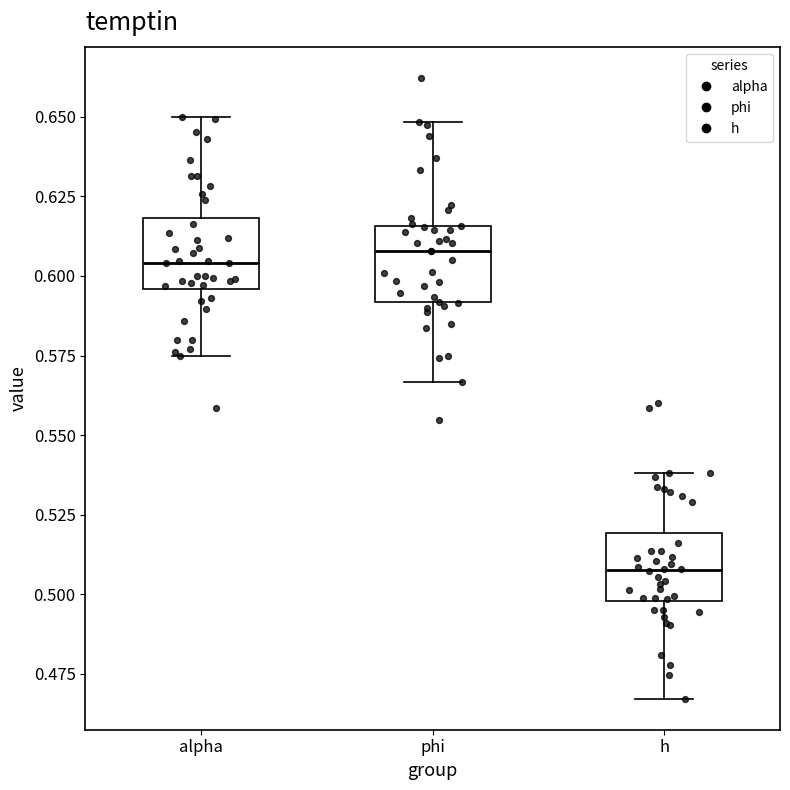

Reading left to right, transcribe this box plot: for each box, give where its median line is, the range the box spans, and where its two whiskers end, as read against the y-axis. The values are not printed on the chart, so give them approximately, as read against the axis.

alpha: median 0.605, box 0.595 to 0.620, whiskers 0.575 to 0.650
phi: median 0.610, box 0.590 to 0.615, whiskers 0.565 to 0.650
h: median 0.510, box 0.500 to 0.520, whiskers 0.465 to 0.540